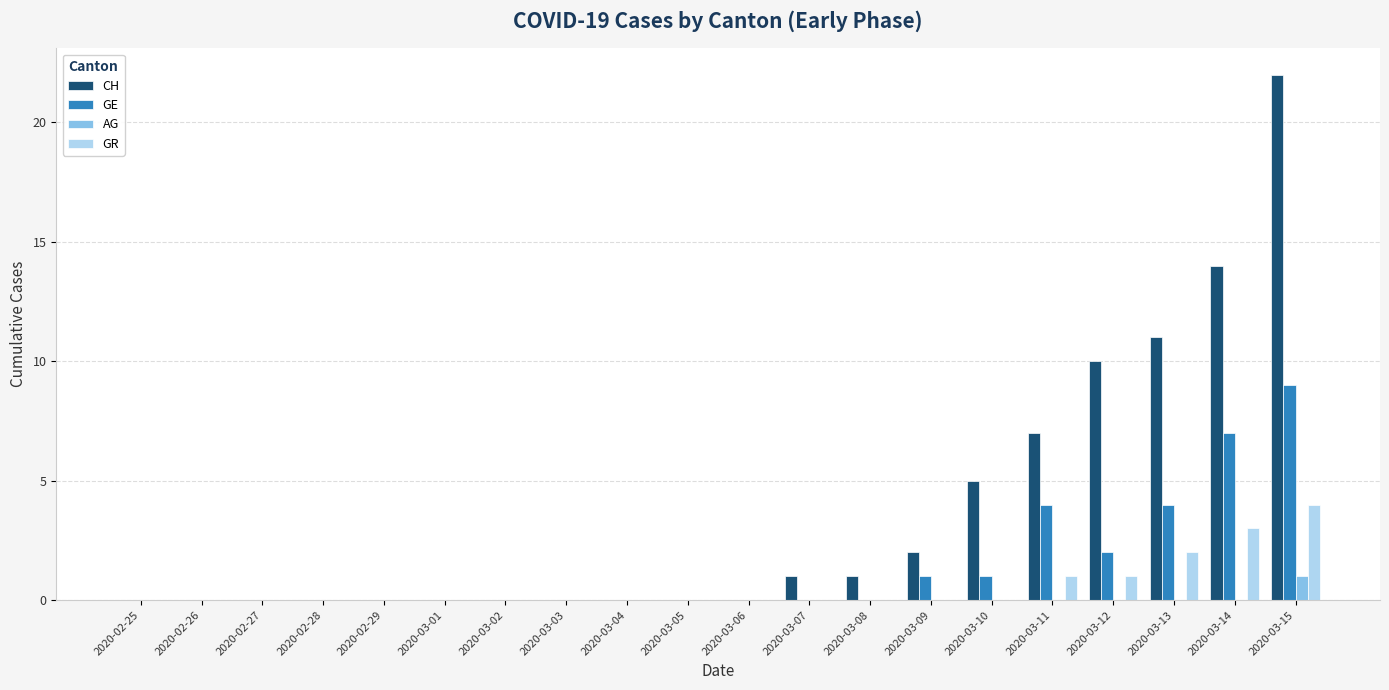

What is the maximum value for GE?

9